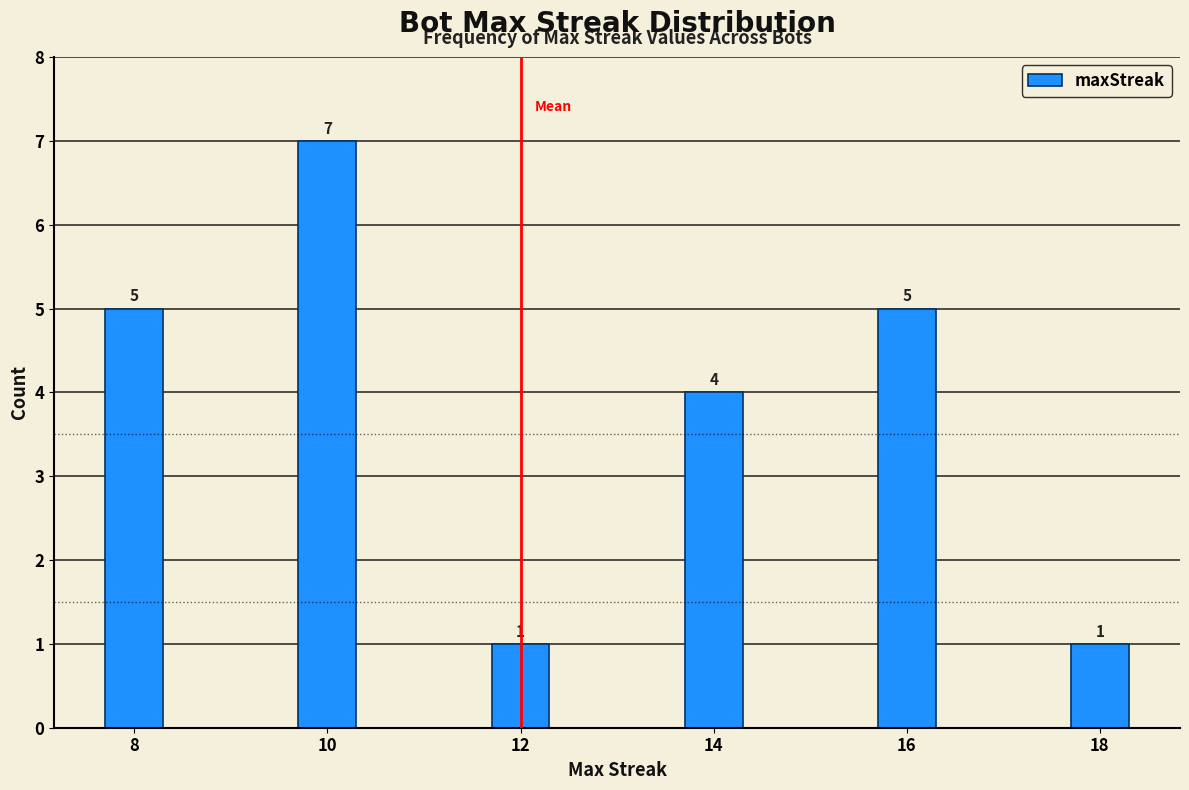

Reading right to left, transcribe all the data shown in this chart.

1	5	4	1	7	5